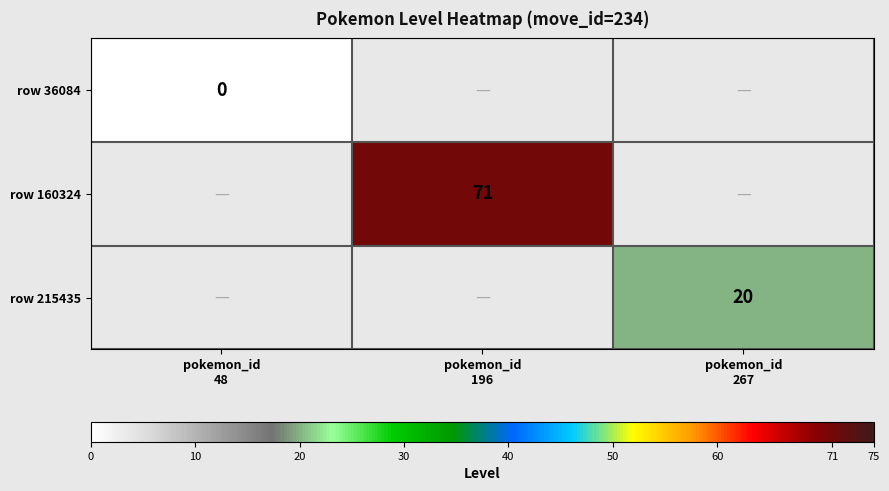

Is it true that row 160324 equals 35.3 at pokemon_id 196?

False